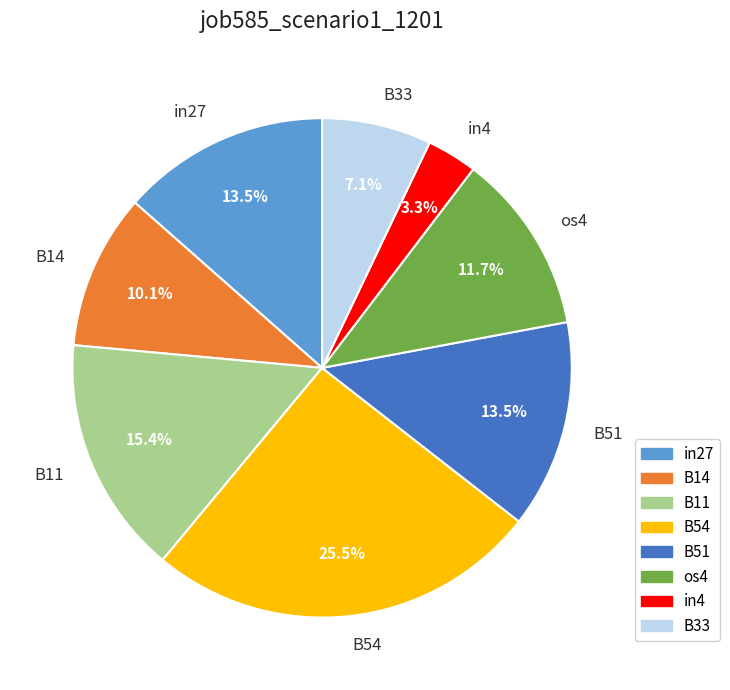

To the nearest percent, what percentage of the pie is os4?

12%